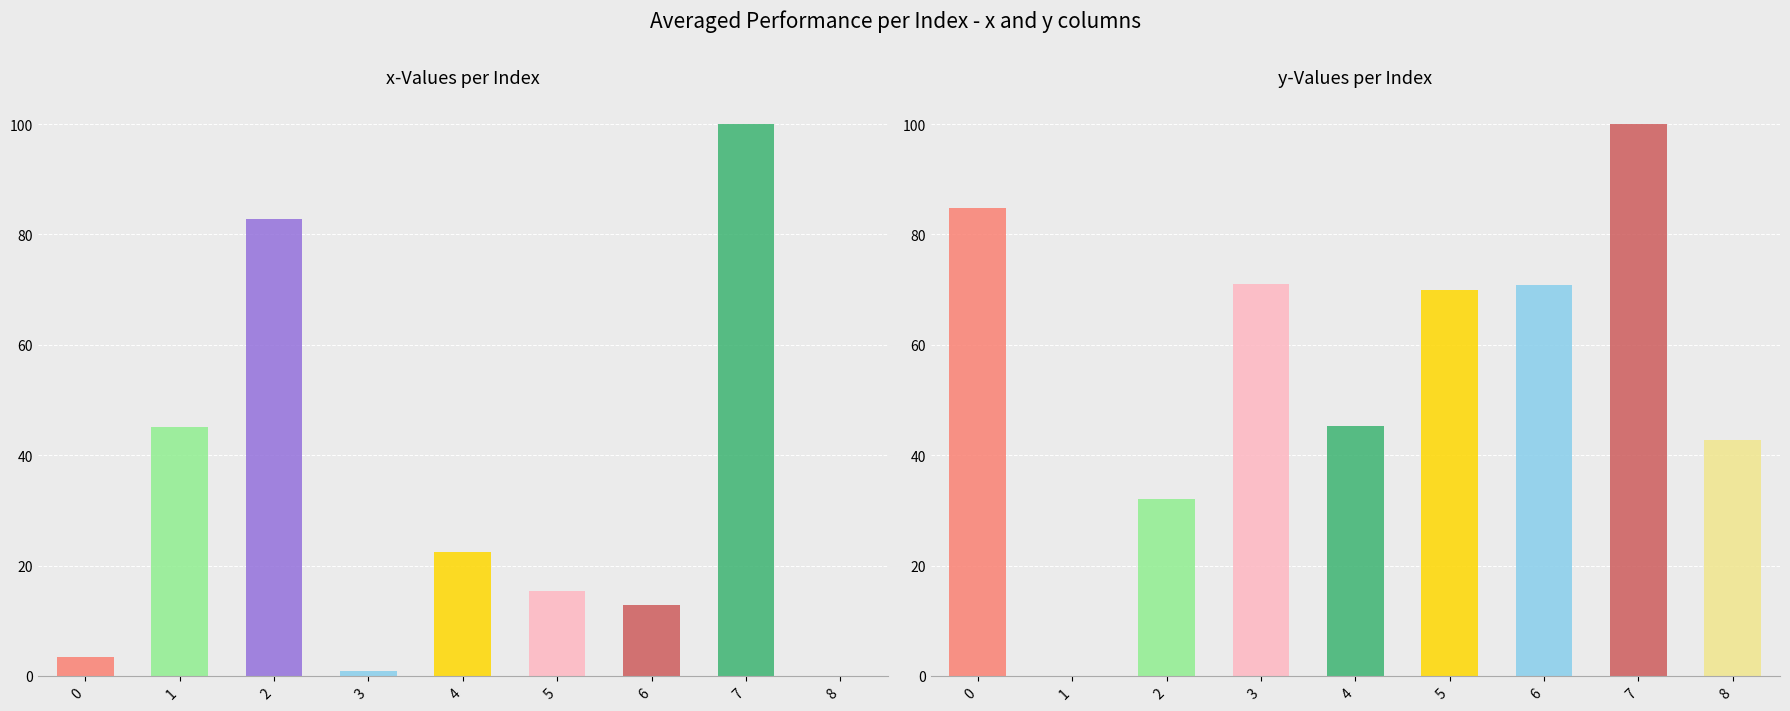

Between 8 and 7, which is larger?

7